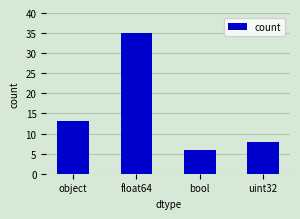

Is it true that the value at uint32 is 13?

False